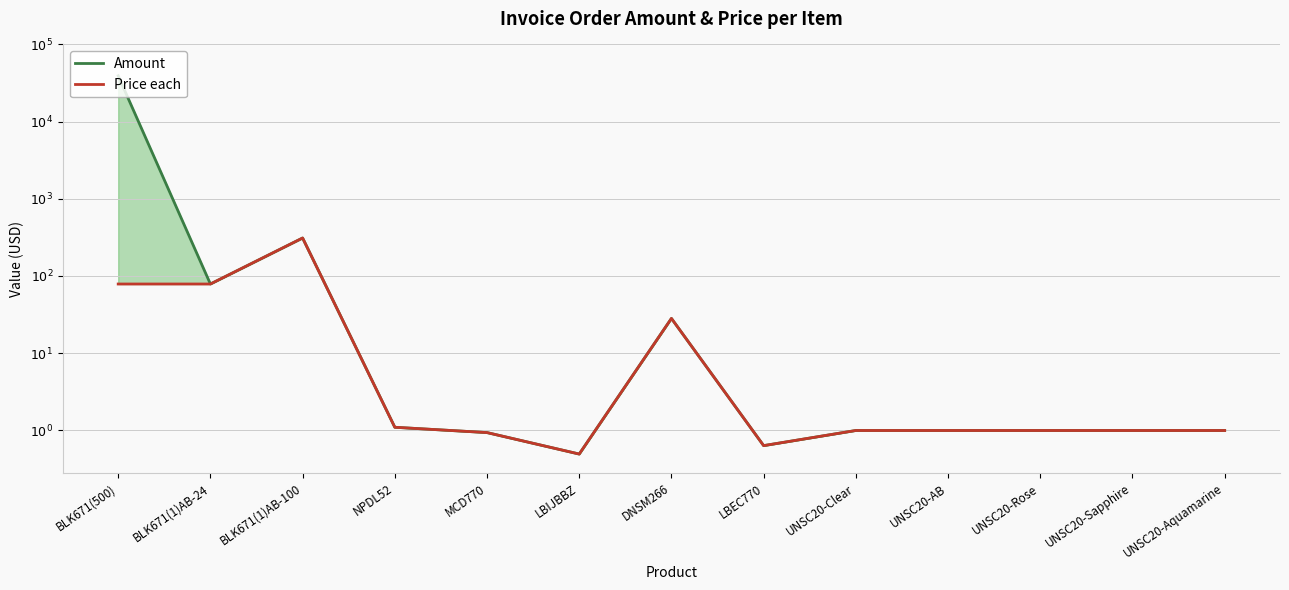

How many values in the Amount series are below 0?

8